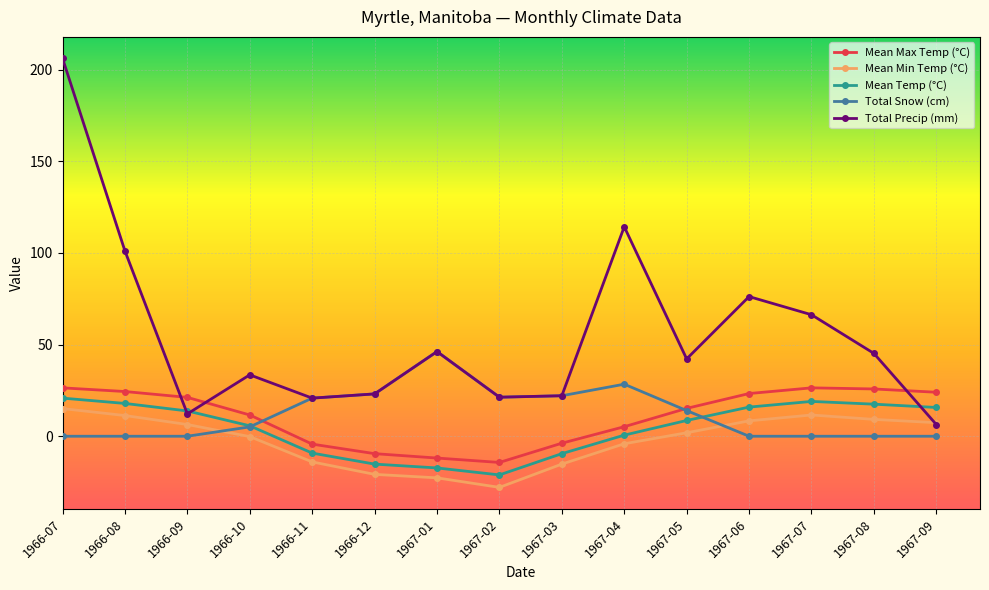

Which label corresponds to the smallest value in the chart?

1967-02